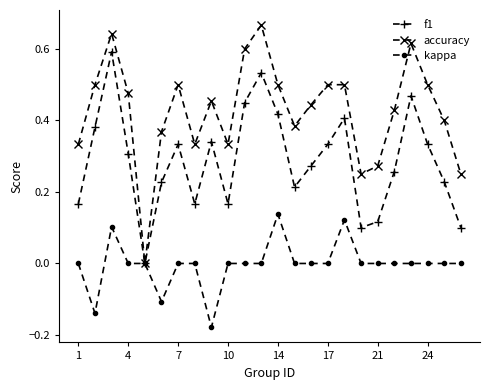

Which series has the widest spread of values?

accuracy